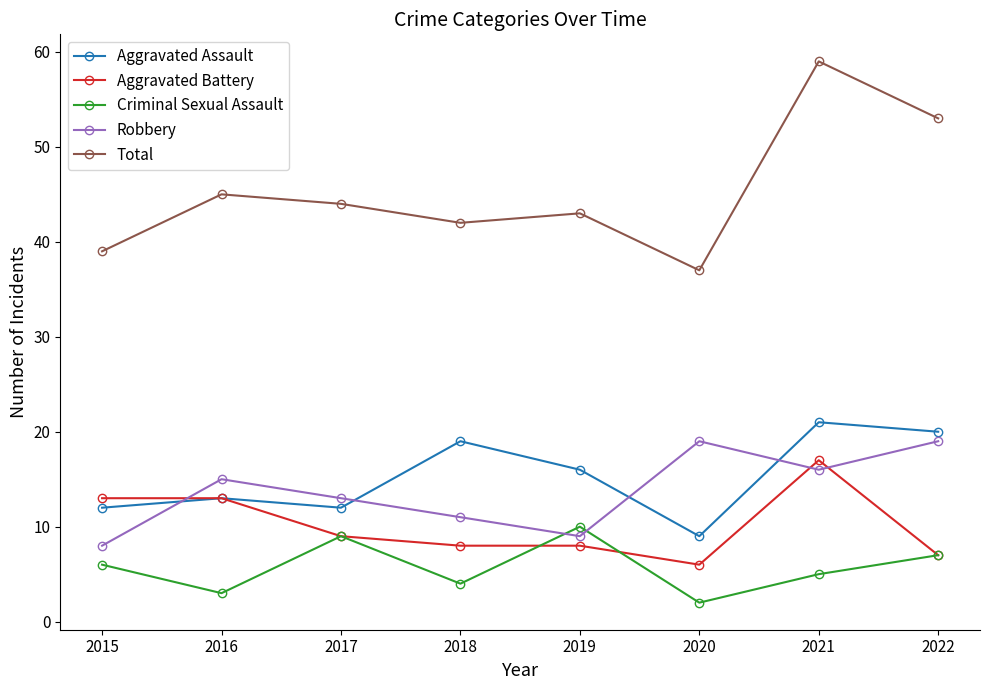

What is the lowest value of the Criminal Sexual Assault series?

2